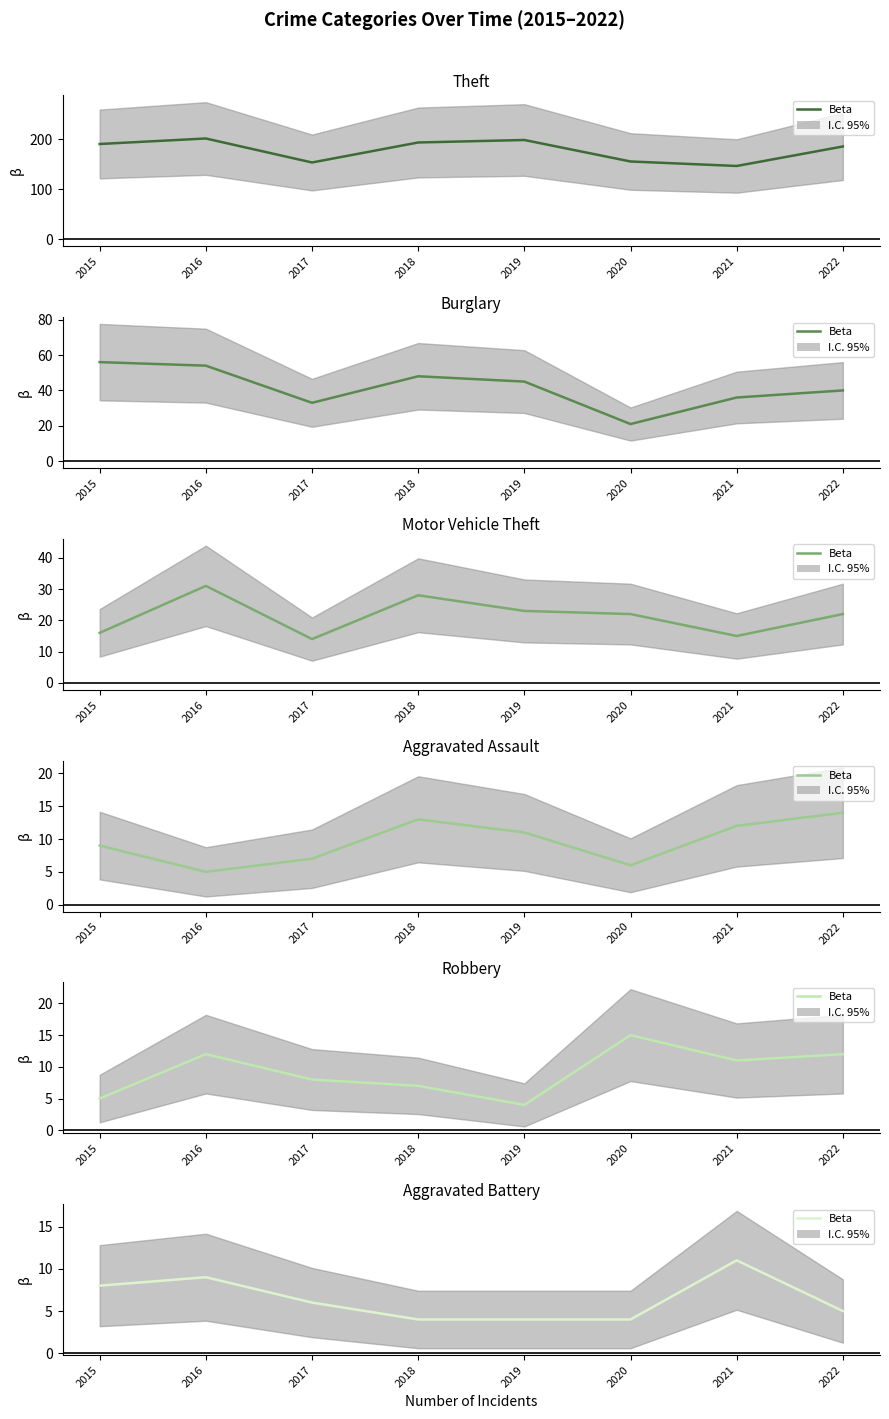

Does the chart display data point markers on the line(s)?

No